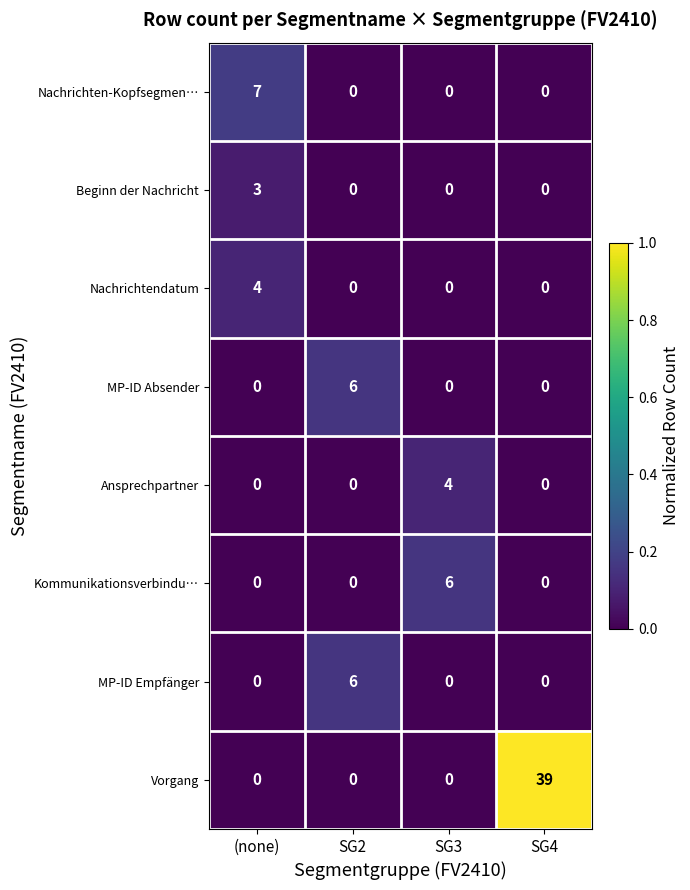

Which label corresponds to the largest value in the chart?

SG4